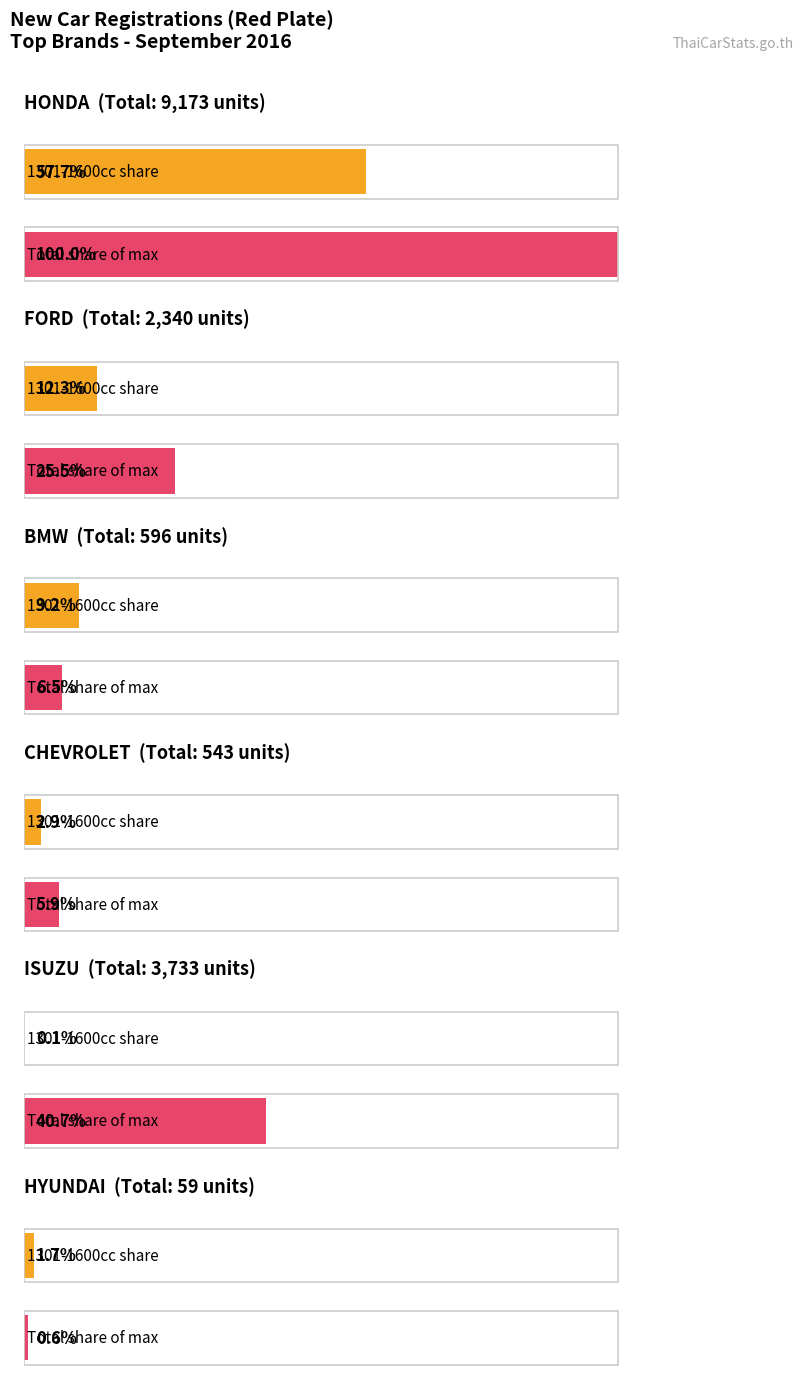

Is the value of ≤1300cc at ISUZU greater than the value of Total at BMW?

No